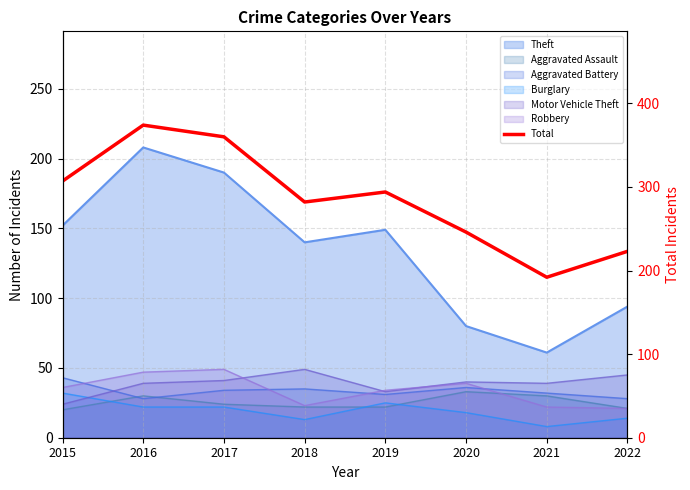

The chart shows a value of 356 at 2022. True or false?

False